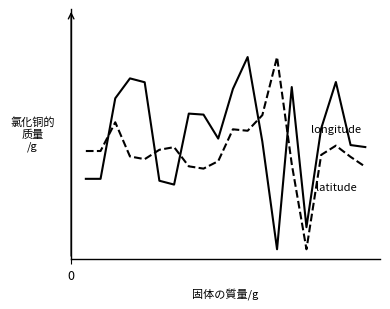

Is this an area chart (filled region under the line)?

No